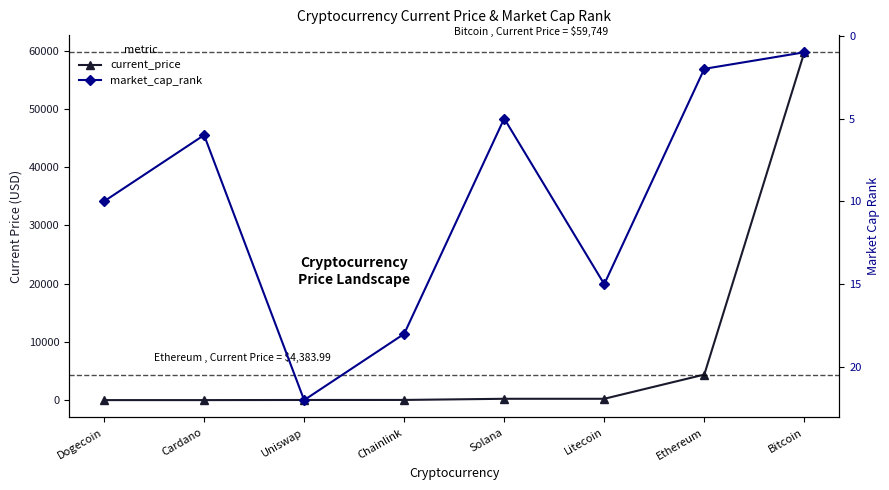

Which series has the largest range (max minus min)?

current_price